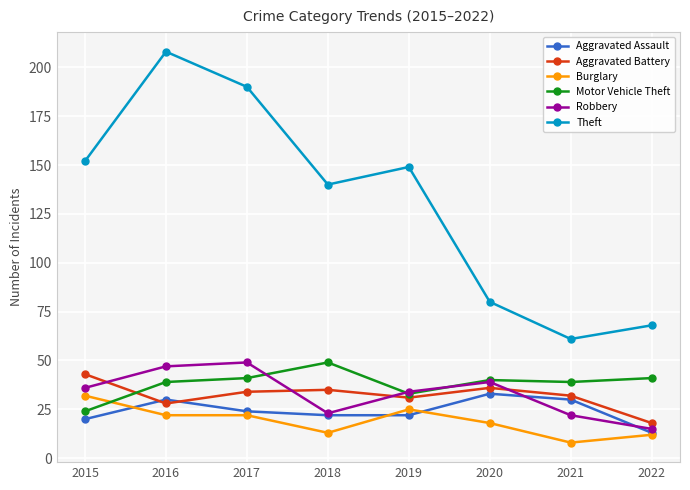

Between which two adjacent categories do Burglary and Aggravated Assault first intersect?

2015 and 2016